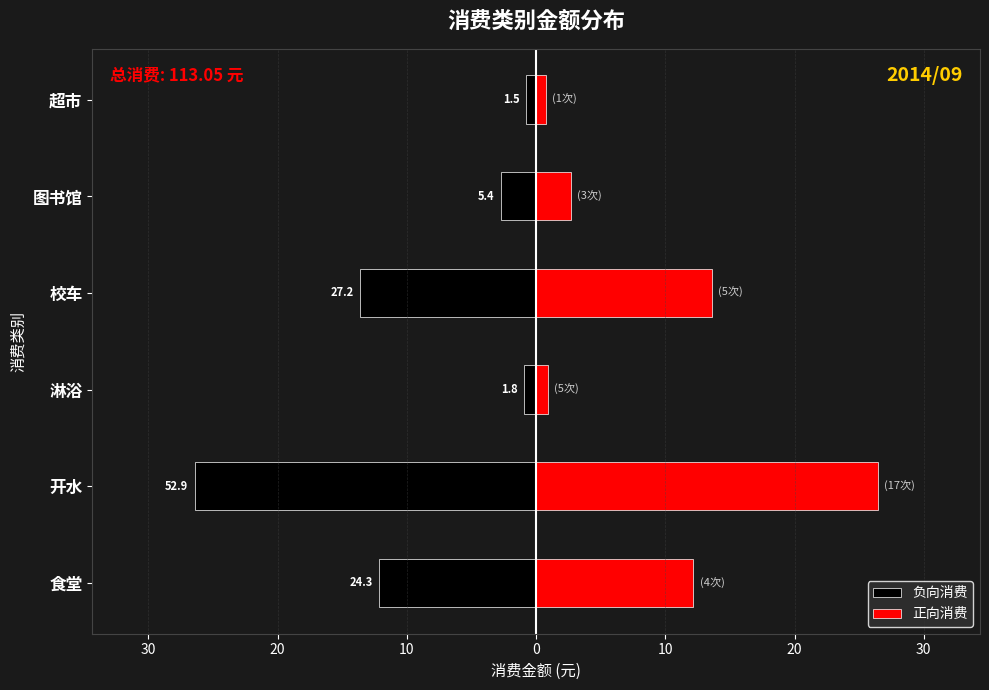

What is the maximum value shown in the chart?

26.4